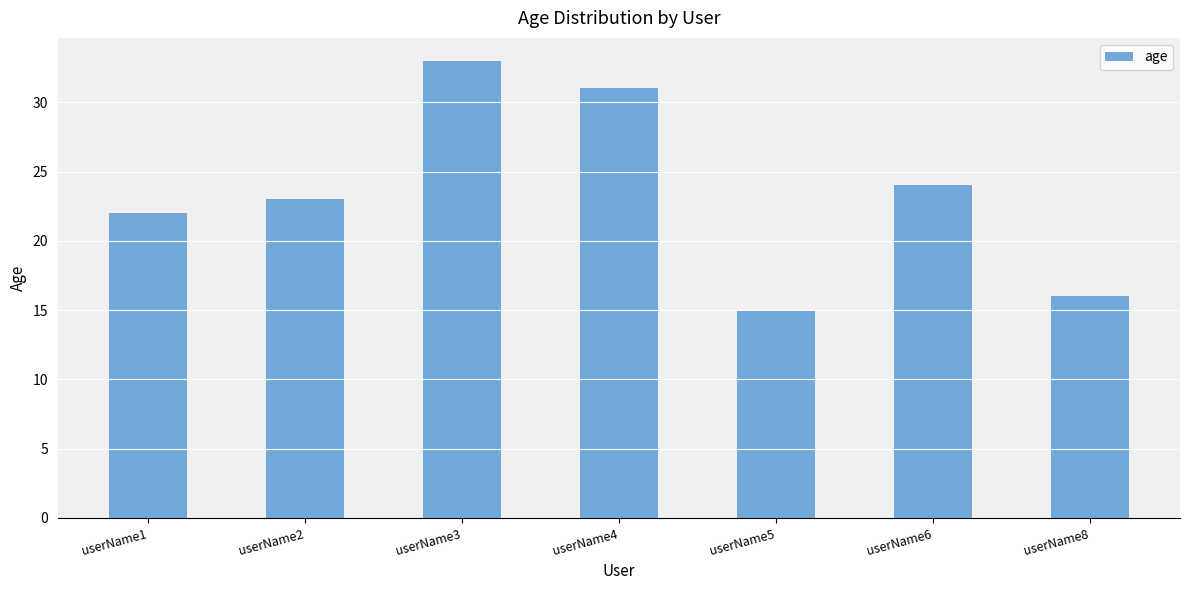

Reading left to right, extract all data points from this chart.

22	23	33	31	15	24	16